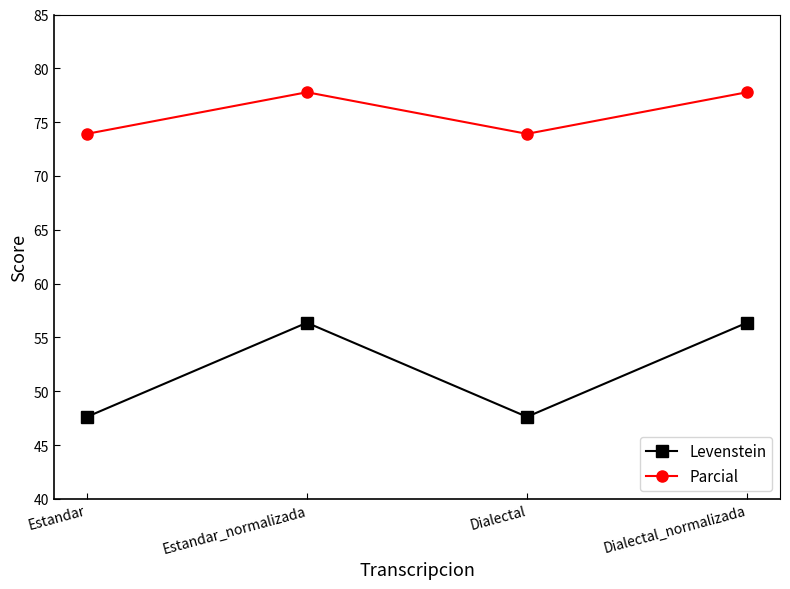

What is the difference between the maximum and minimum values in the Levenstein series?

8.7